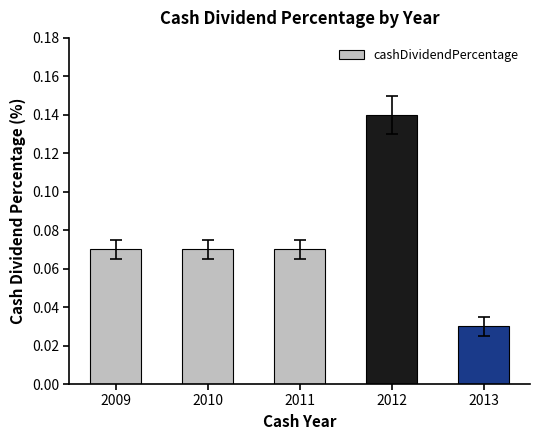

Which category has the highest value across all series?

2012